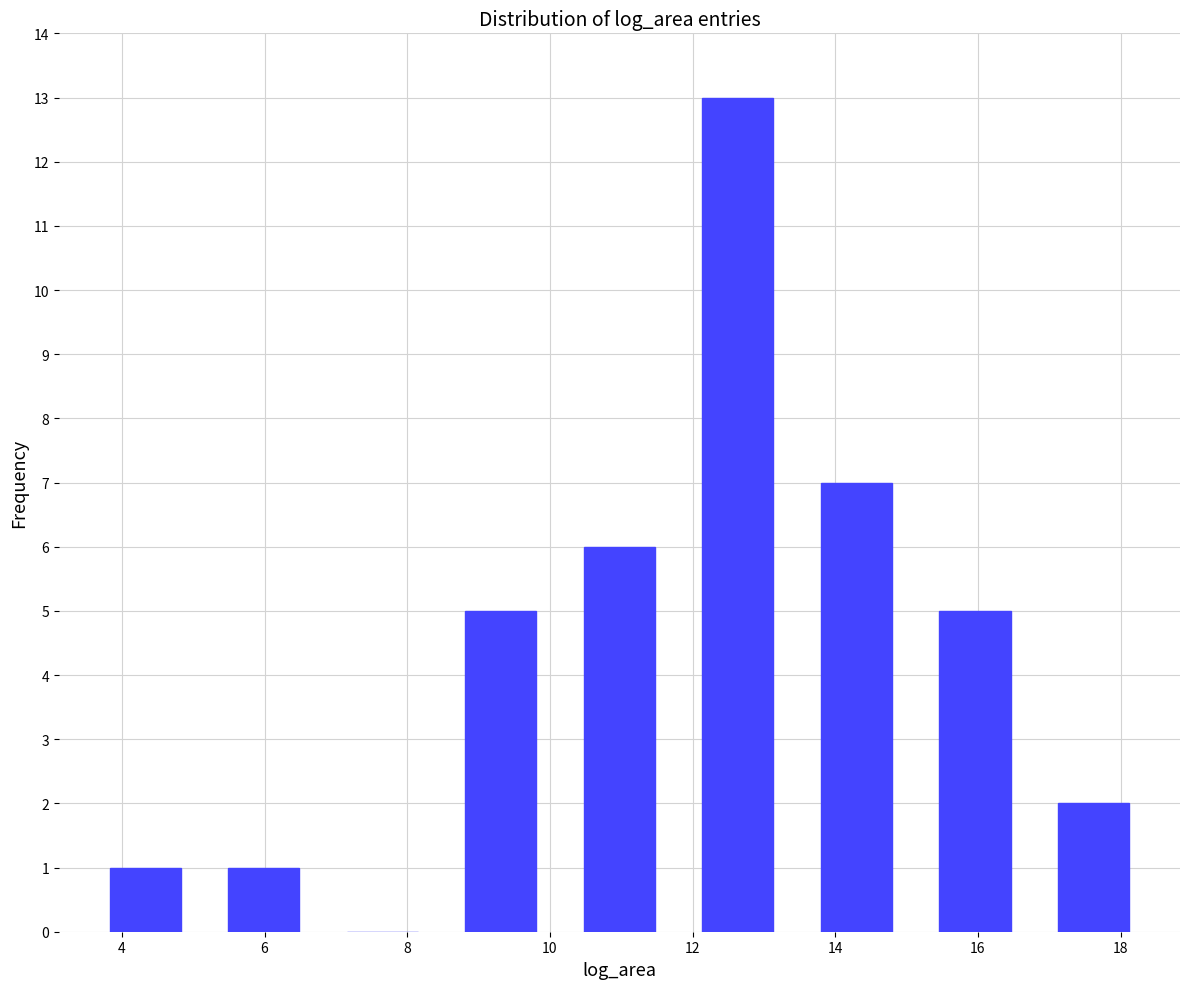

What is the height of the bar covering 11.8 to 13.4 on the x-axis? Neither the bar edges nor the heights are printed on the chart, so give them approximately, as read against the axes.

13